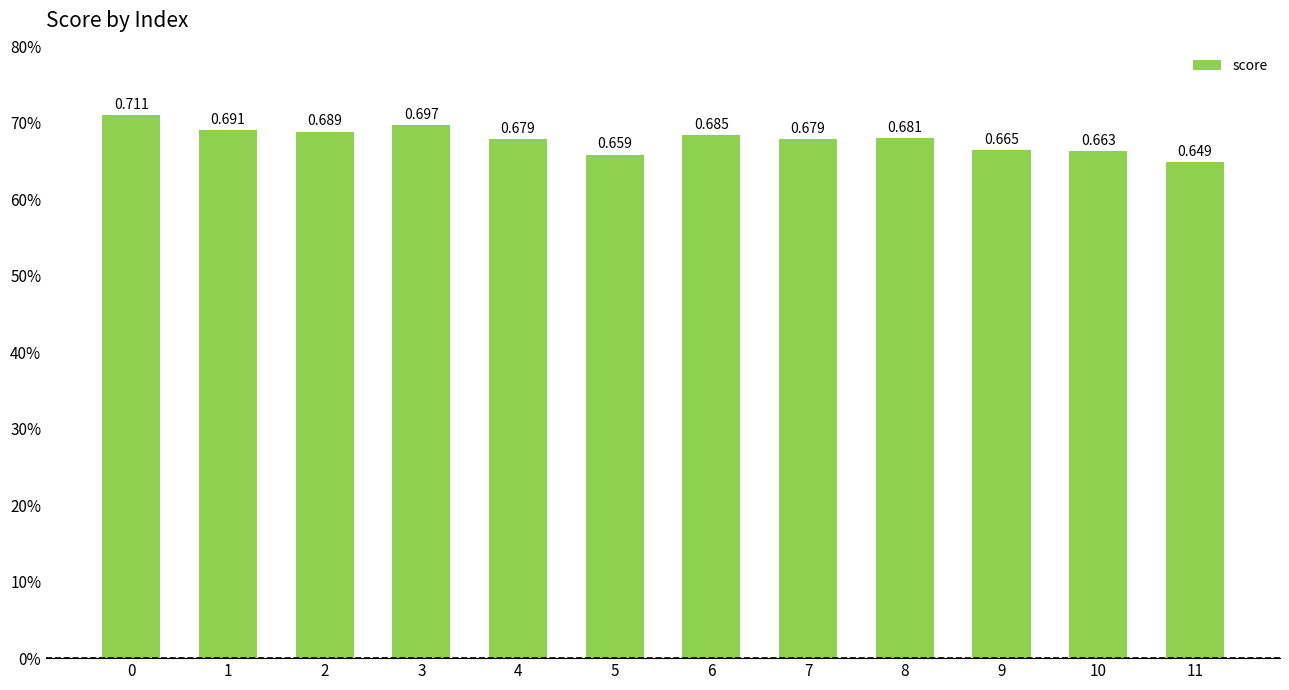

Count the values in the range 0 to 1.

12